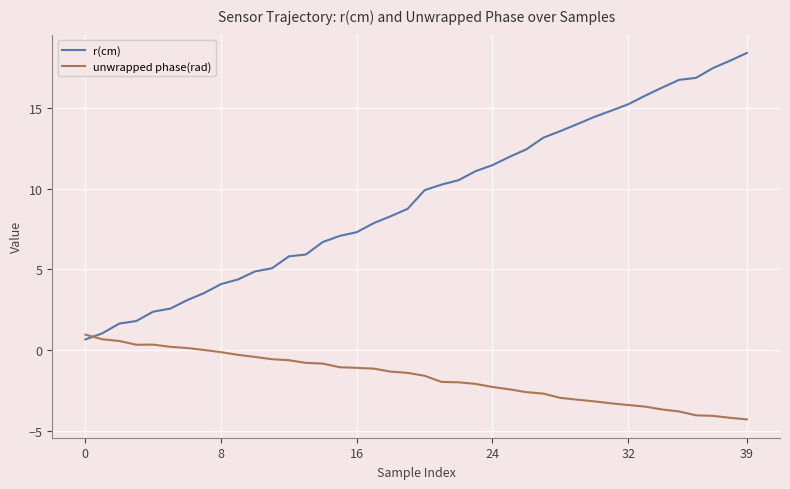

List the series in order of their overall mean, highest first.

r(cm), unwrapped phase(rad)